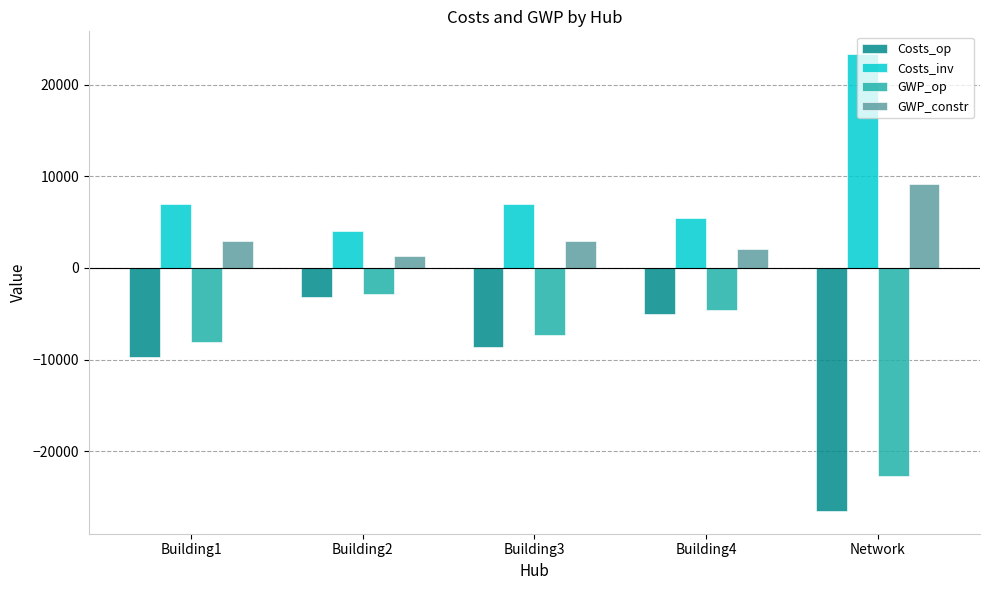

What is the average value of the Costs_op series?

-10588.7